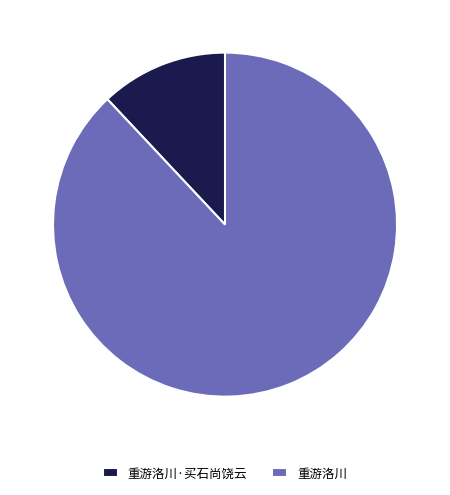

Rank the categories by value from lowest to highest.

重游洛川·买石尚饶云, 重游洛川